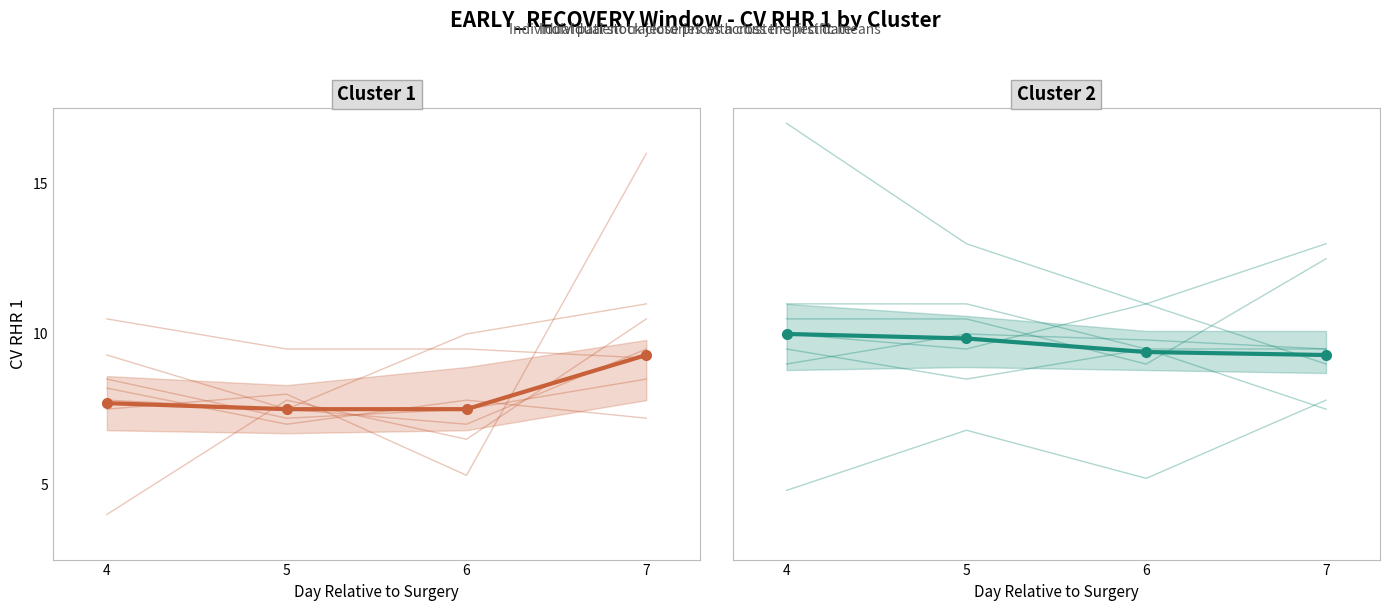

The value of cluster2 individual at 5 is 13.0. True or false?

True